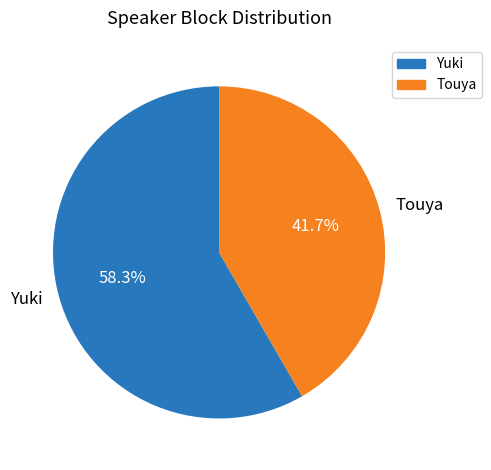

Is Yuki the majority of the pie?

Yes